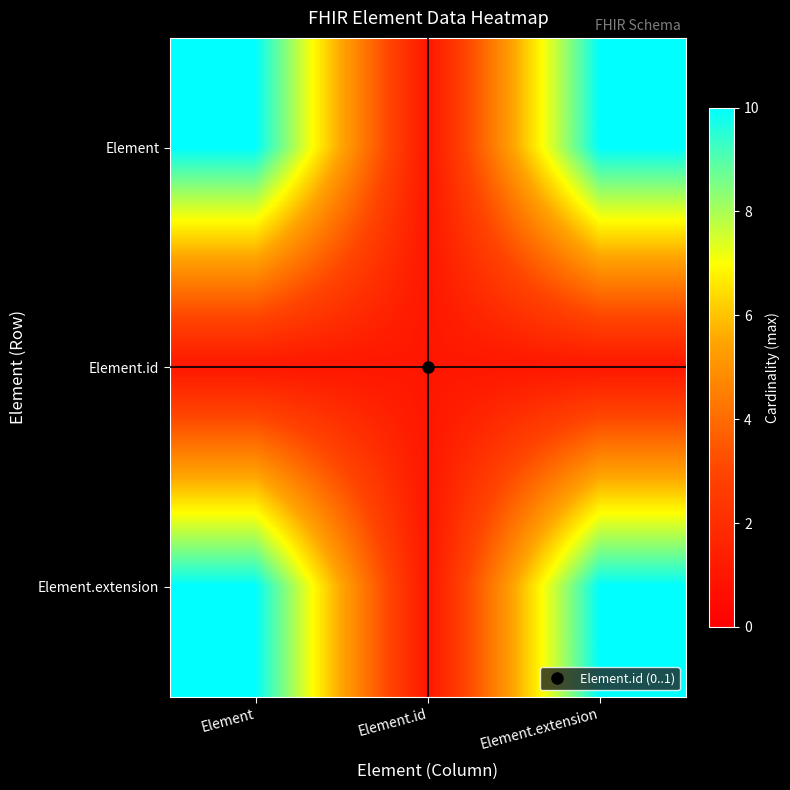

Which has a higher value, Element.extension or Element?

Element.extension